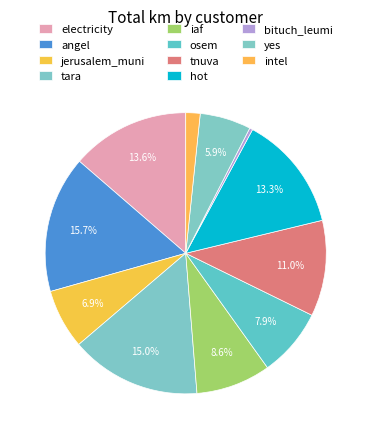

Count the number of slices in the pie.

11